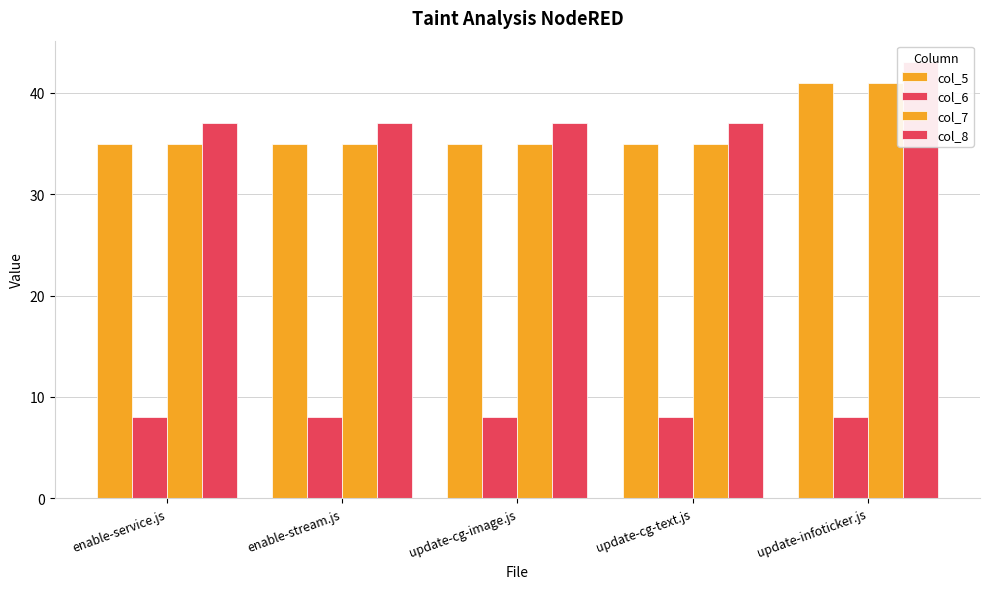

What are all the series names shown in the legend?

col_5, col_6, col_7, col_8